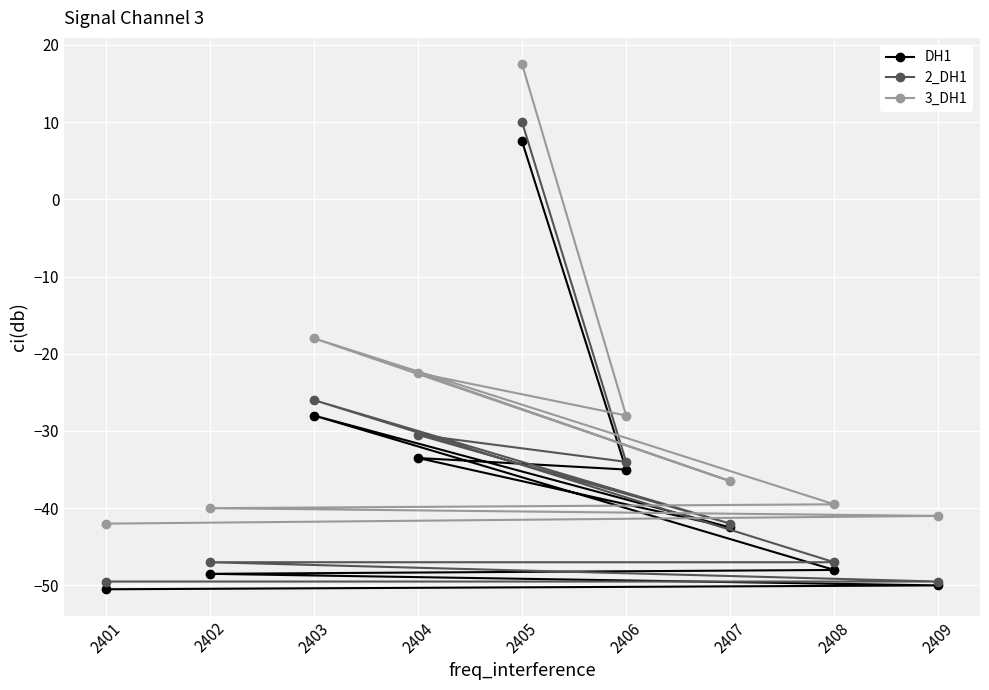

True or false: 3_DH1 has more than 1 interior local peaks.

True